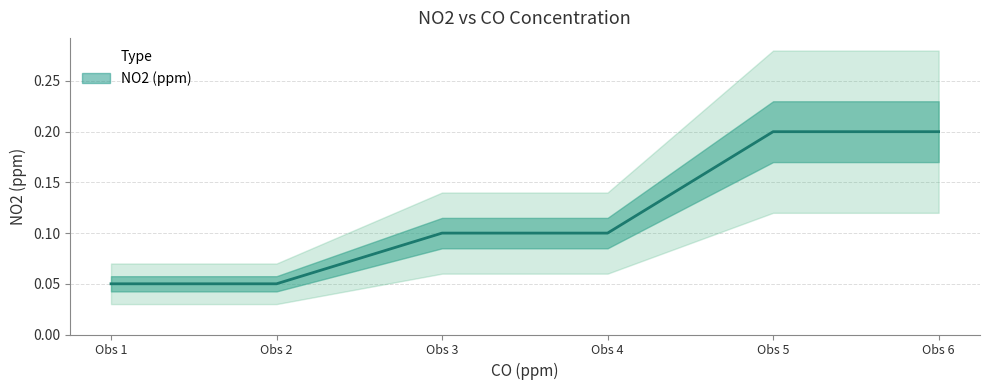

The chart shows a value of 0.0 at 0. True or false?

False